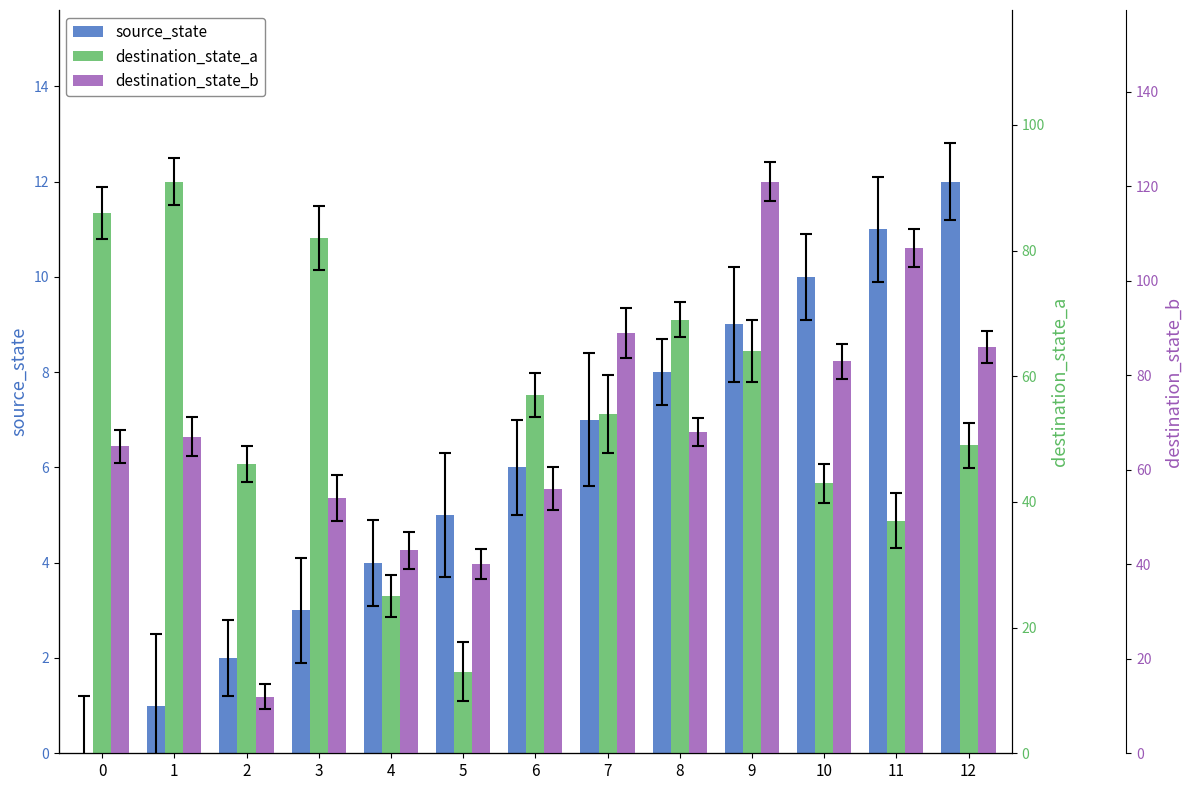

Reading left to right, extract all data points from this chart.

source_state: 0=0	1=1	2=2	3=3	4=4	5=5	6=6	7=7	8=8	9=9	10=10	11=11	12=12
destination_state_a: 0=86	1=91	2=46	3=82	4=25	5=13	6=57	7=54	8=69	9=64	10=43	11=37	12=49
destination_state_b: 0=65	1=67	2=12	3=54	4=43	5=40	6=56	7=89	8=68	9=121	10=83	11=107	12=86